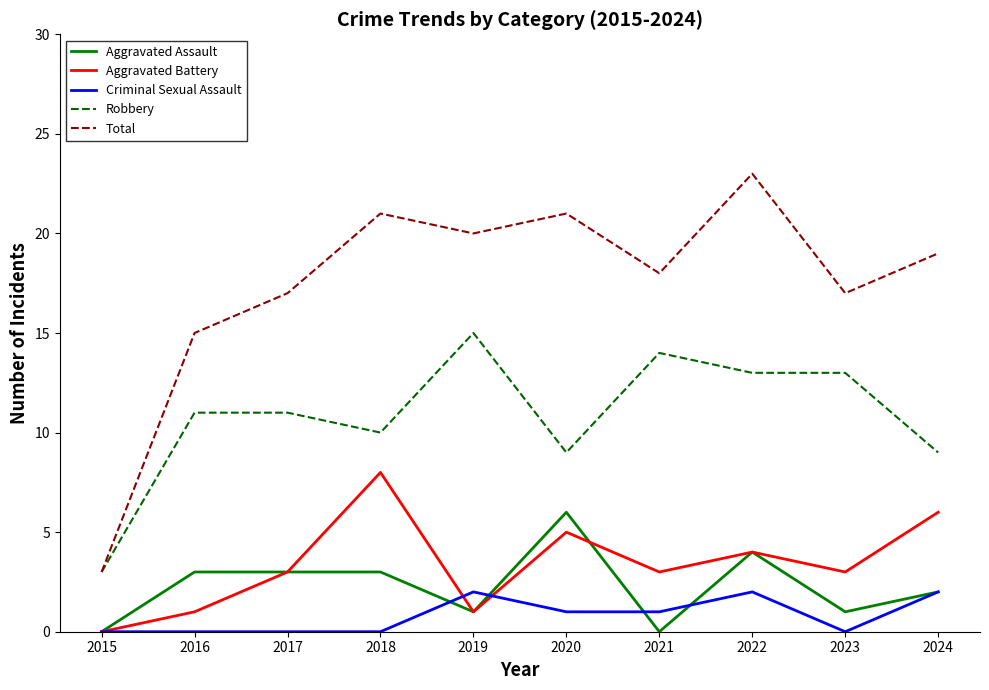

What is the spread (max minus min) of values at 2019?

19